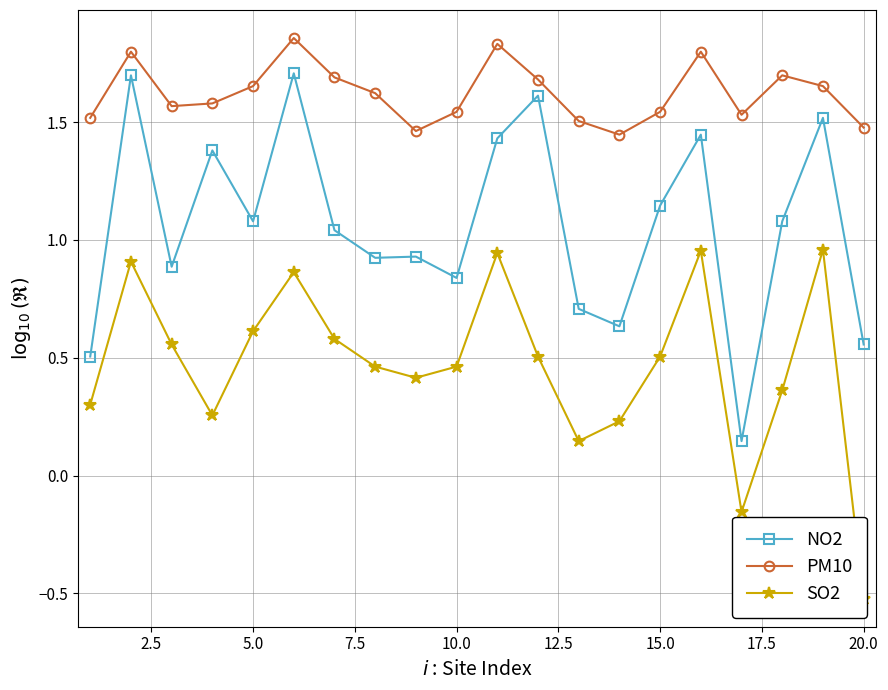

True or false: NO2 and PM10 cross at least once.

False